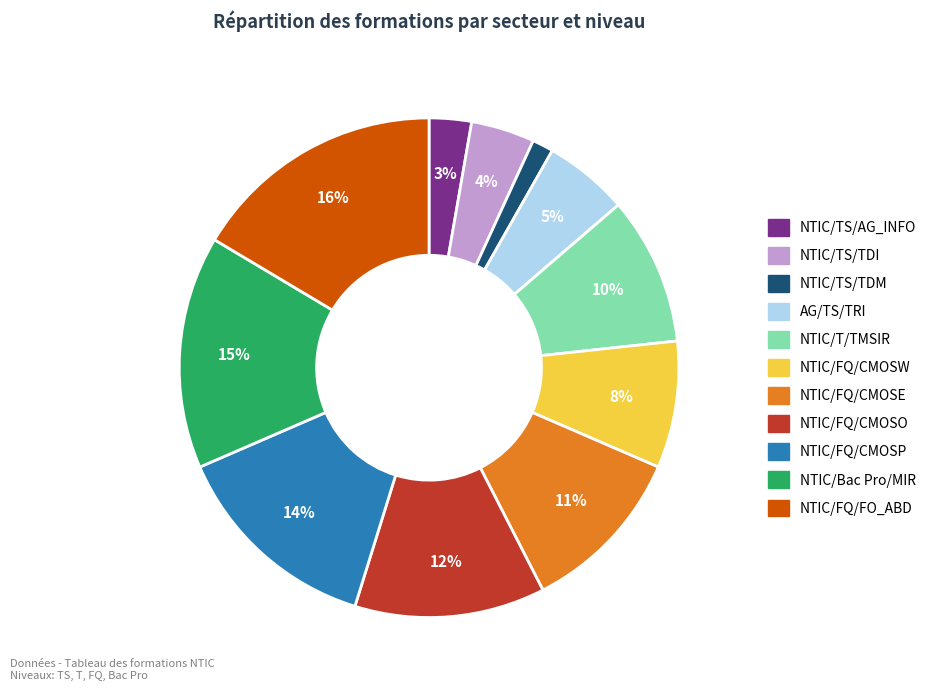

What is the largest slice in the pie chart?

NTIC/FQ/FO_ABD